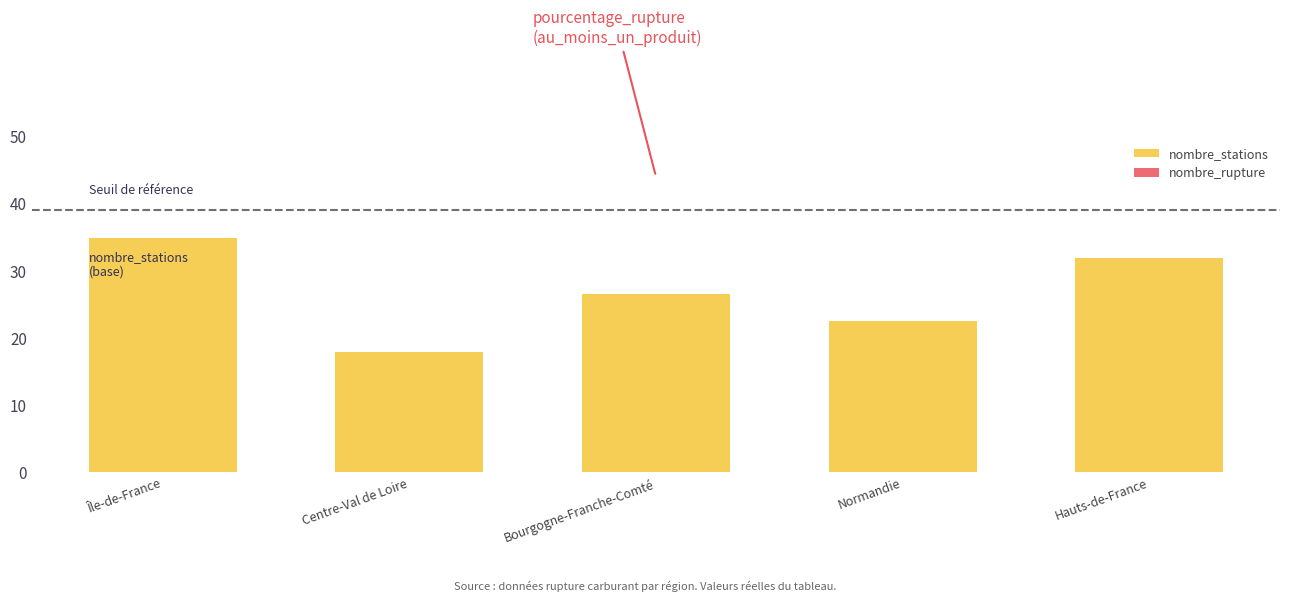

What position from the right is Hauts-de-France?

1